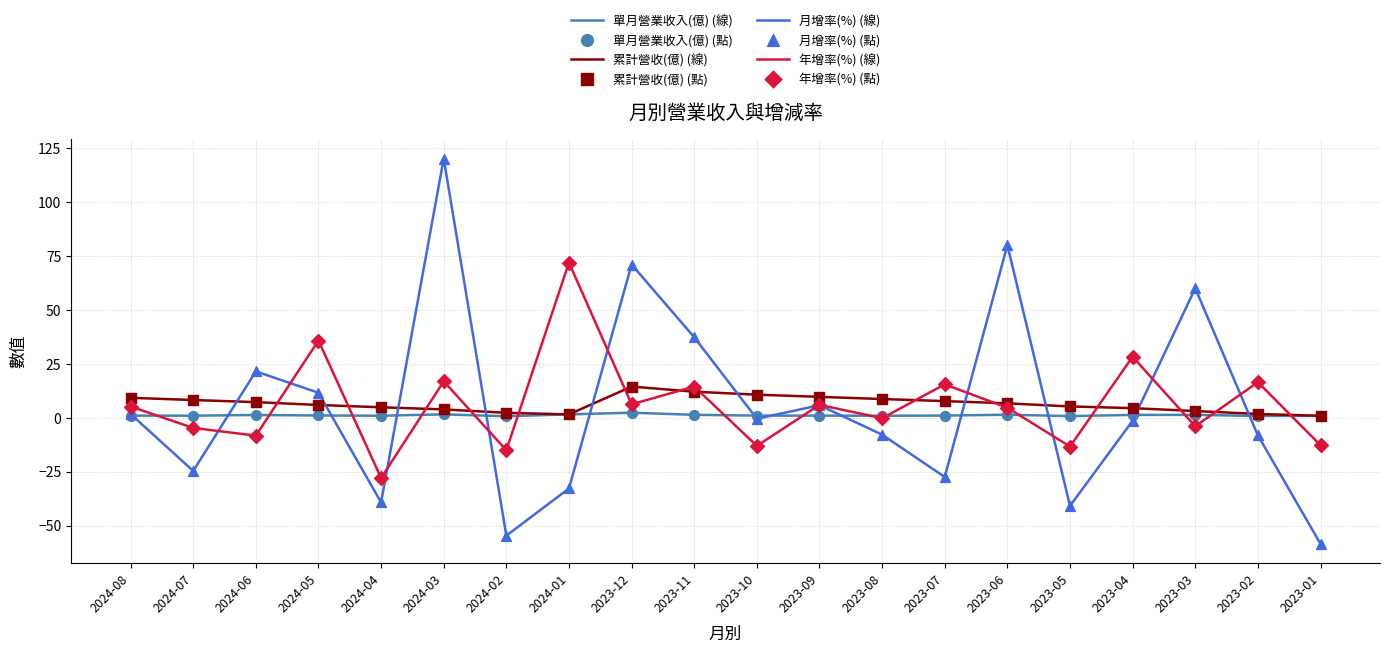

The 單月營業收入(億) (線) series shows 1.0 at 2023-09. True or false?

True